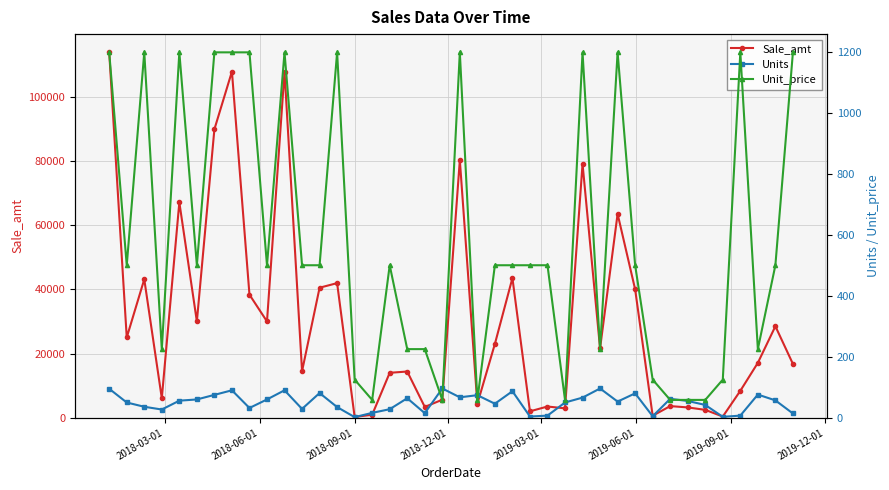

What is the difference between the maximum and second lowest values in the Sale_amt series?

113435.0